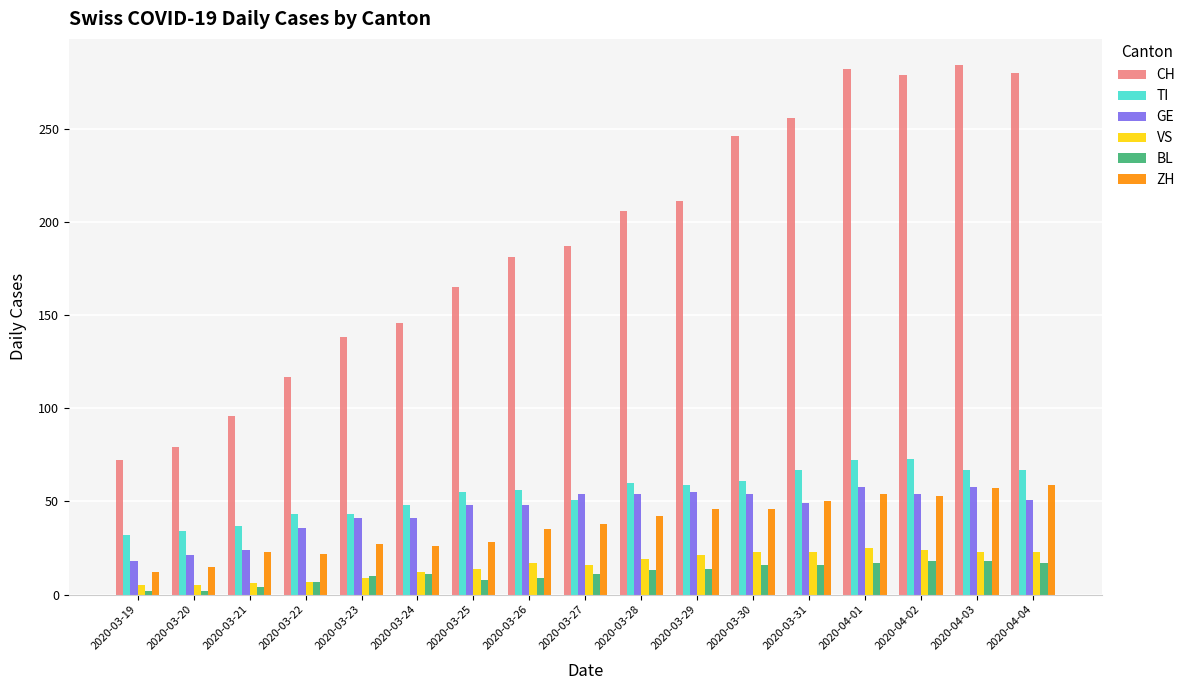

Is it true that BL equals 9 at 2020-03-26?

True